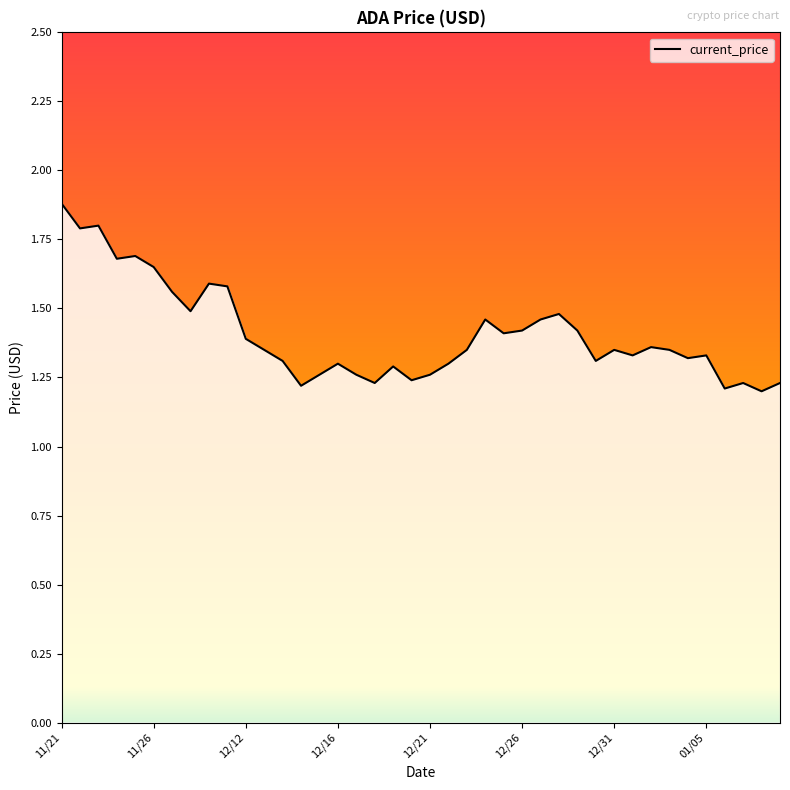

What is the maximum value shown in the chart?

1.9